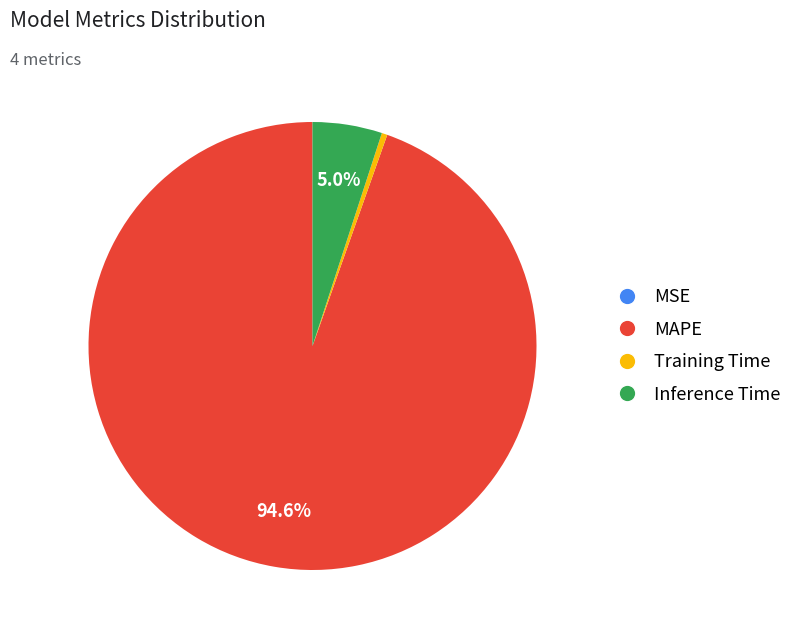

What is the largest slice in the pie chart?

MAPE